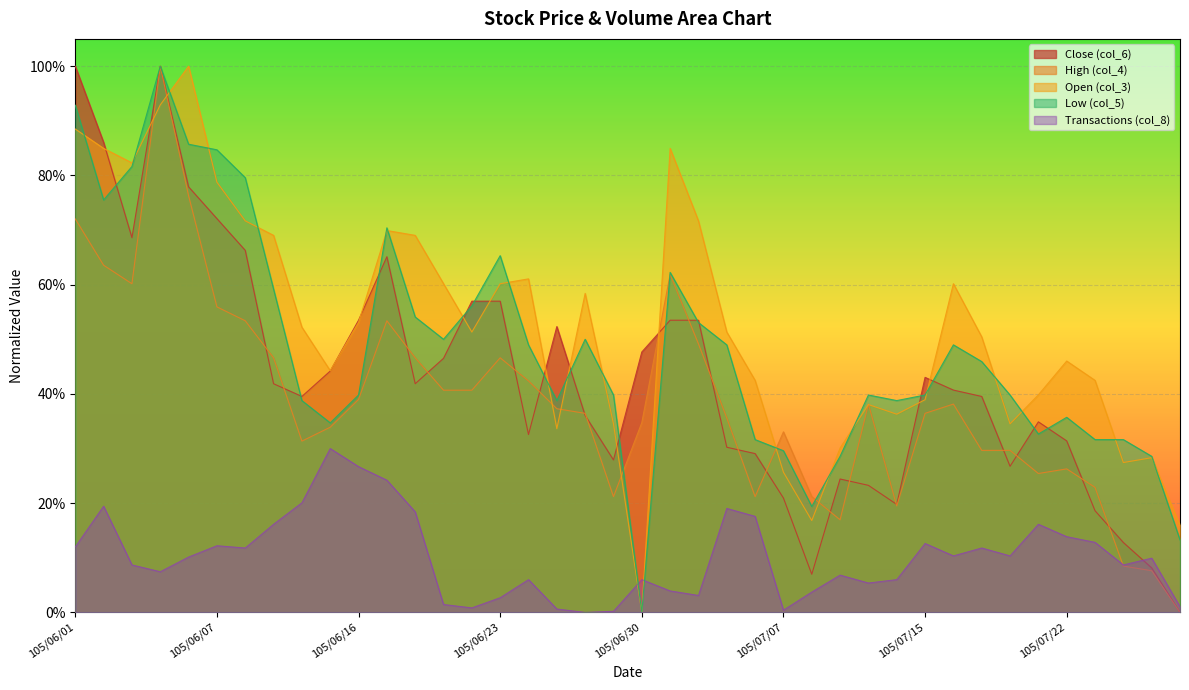

What is the value of the col_8 point at the 31st from the left?

0.1